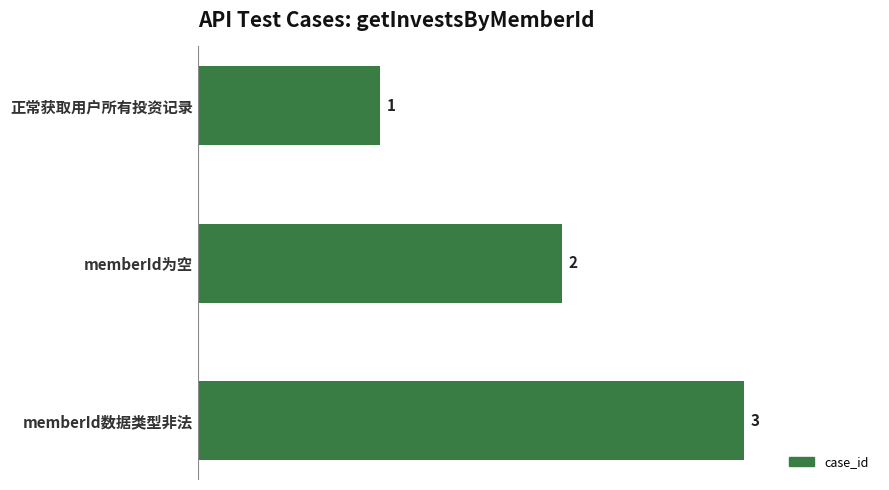

Count the values in the range 1 to 3.

3